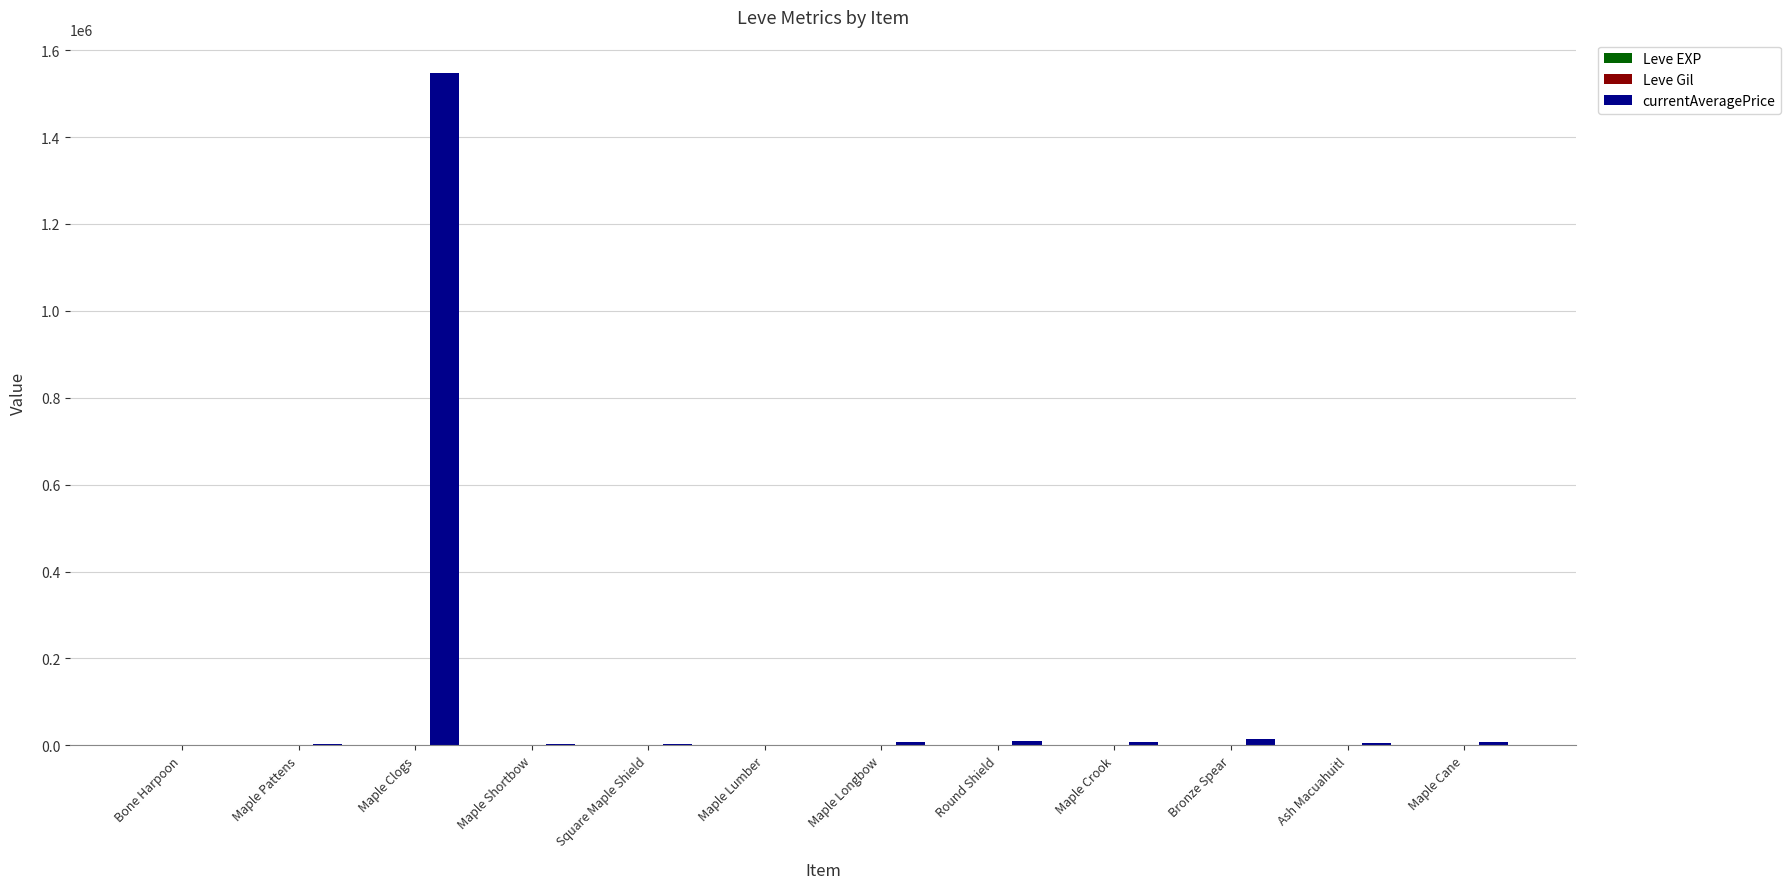

What is the maximum value shown in the chart?

1546946.1